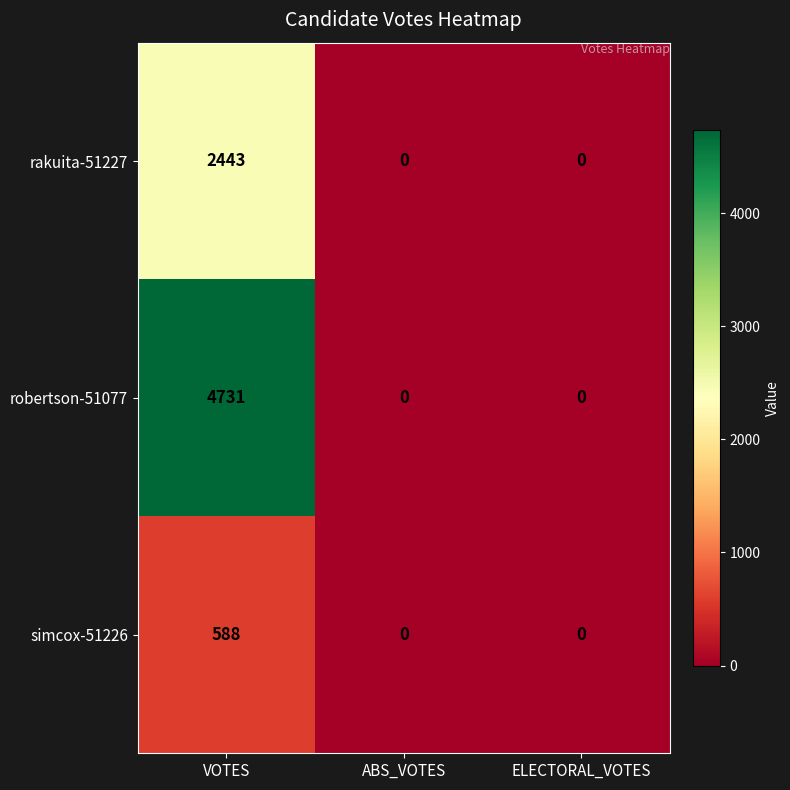

At VOTES, list the series in order from smallest to largest.

simcox-51226, rakuita-51227, robertson-51077